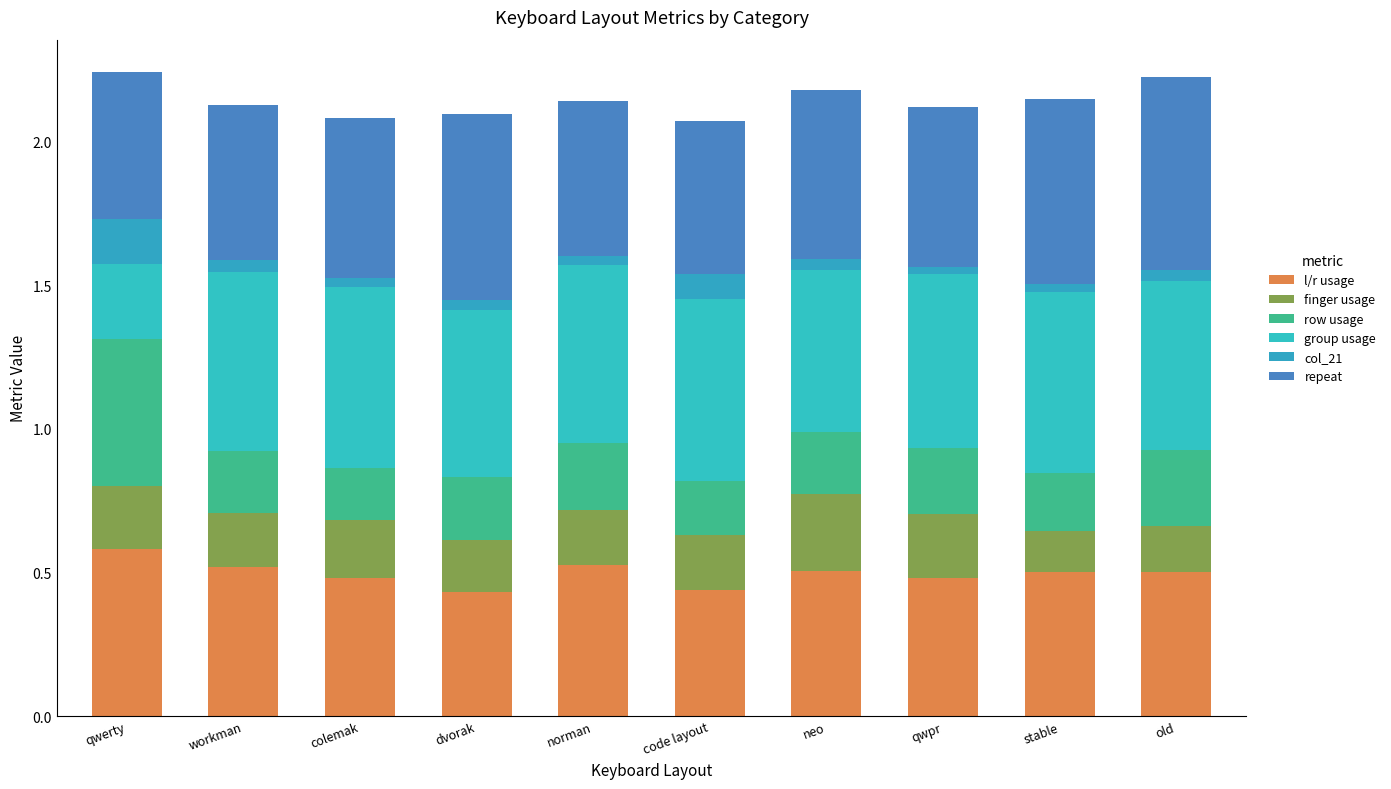

Are the bars horizontal?

No